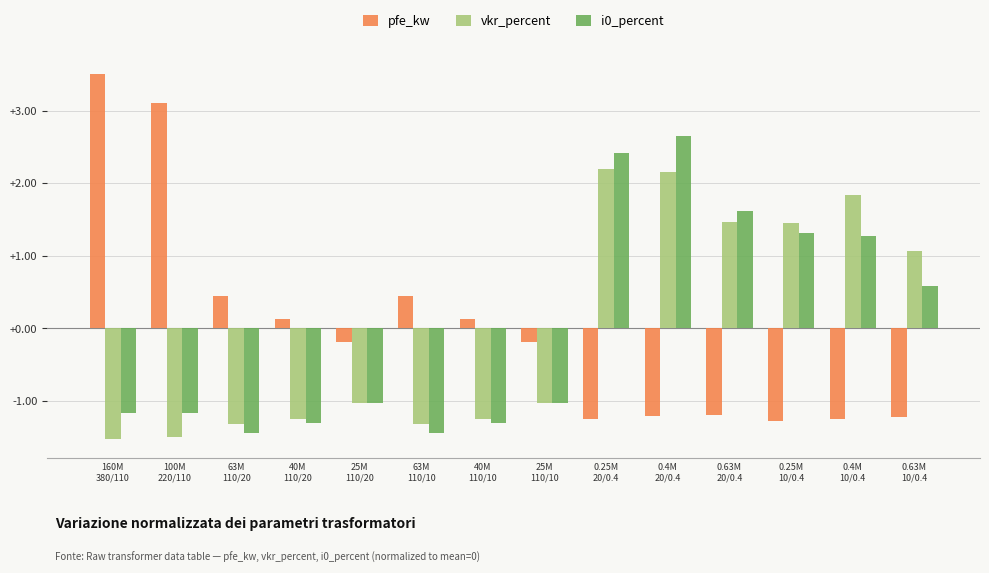

How many bars are there in each group?

3